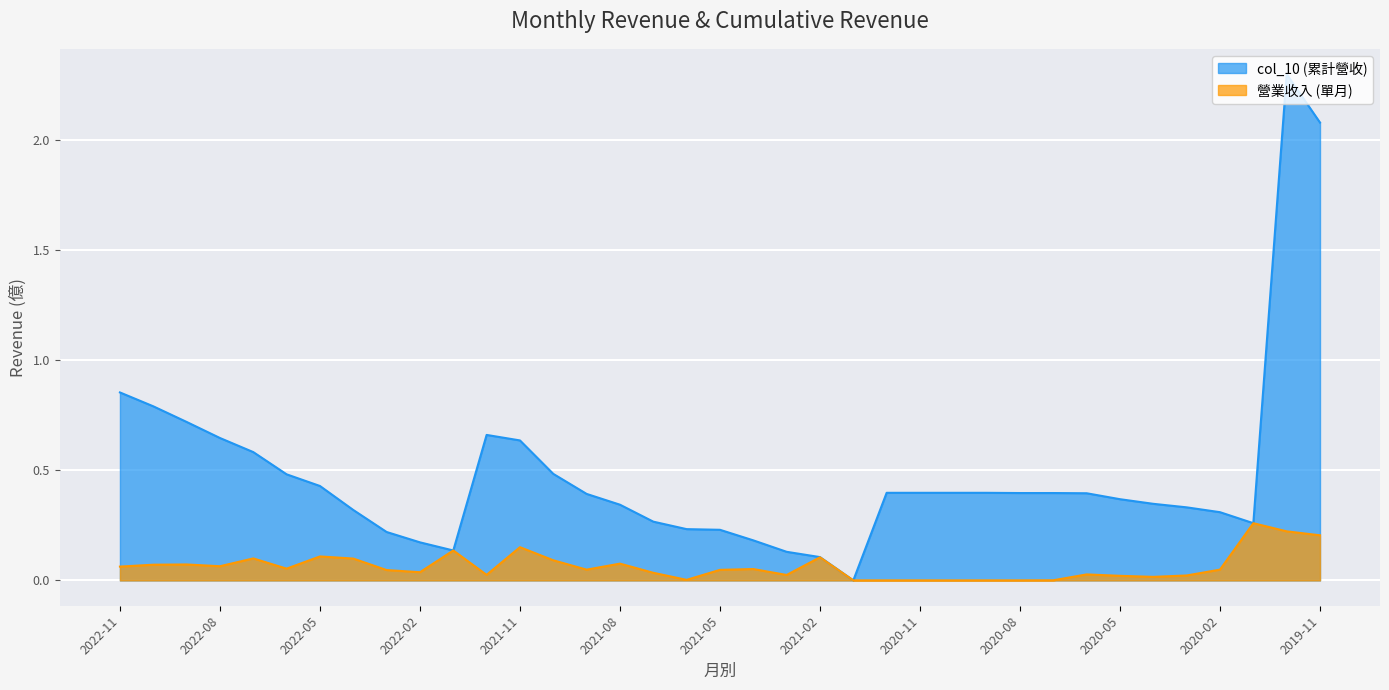

What is the sum of all col_10 values?

17.8